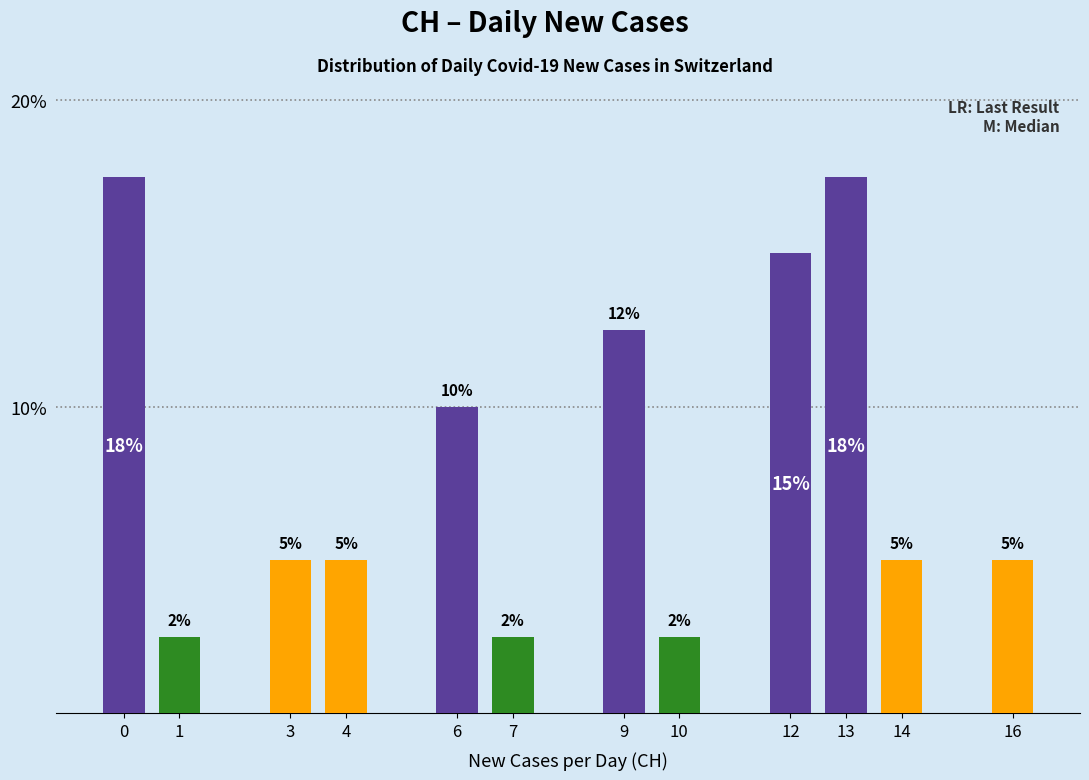

What is the sum of the values at 0 and 10?

20.0